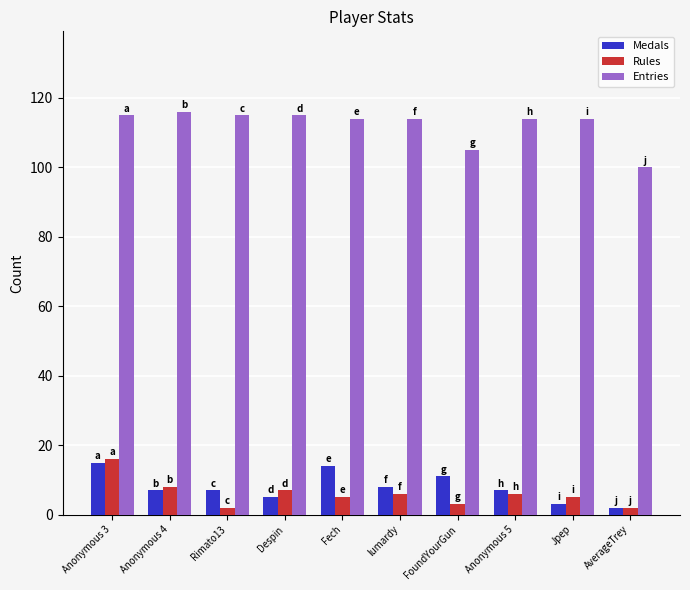

Count the number of data series in this chart.

3